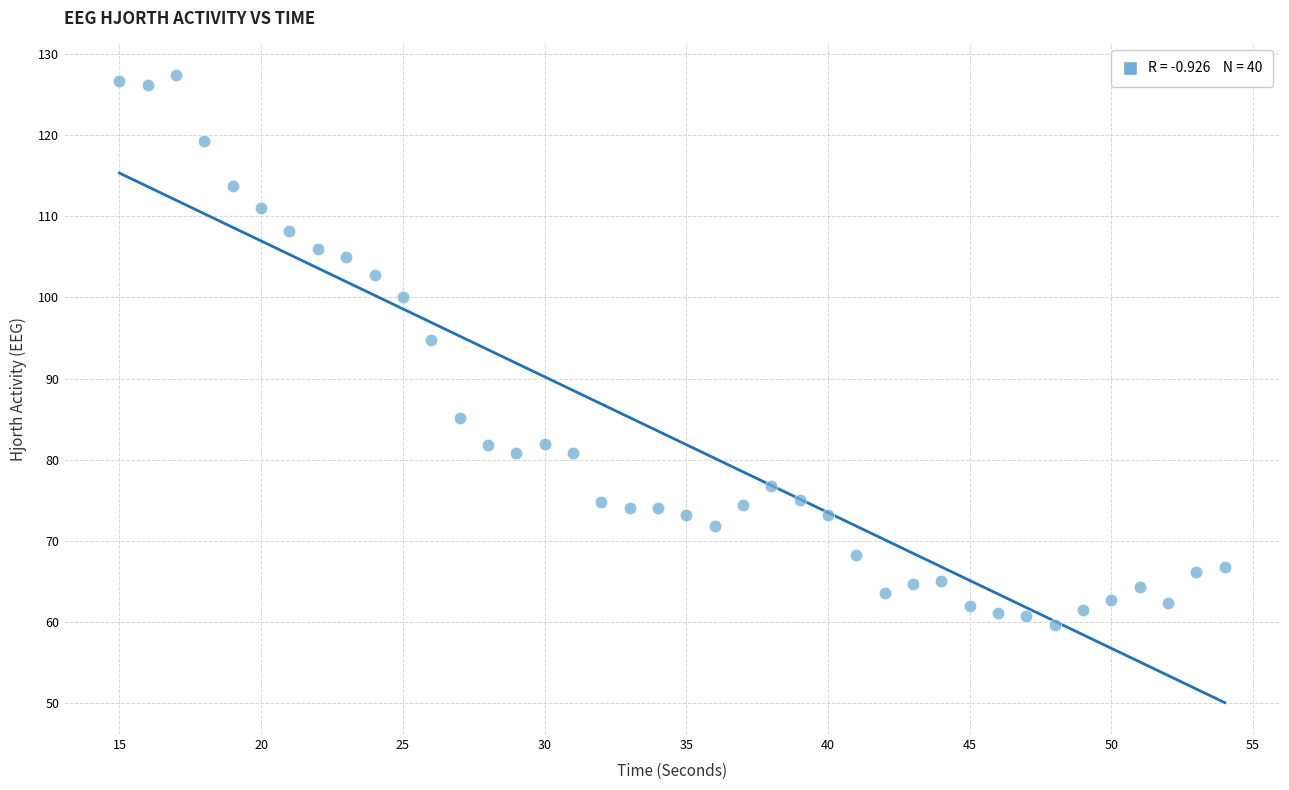

What Y value in the scatter plot is closest to 93?

94.8